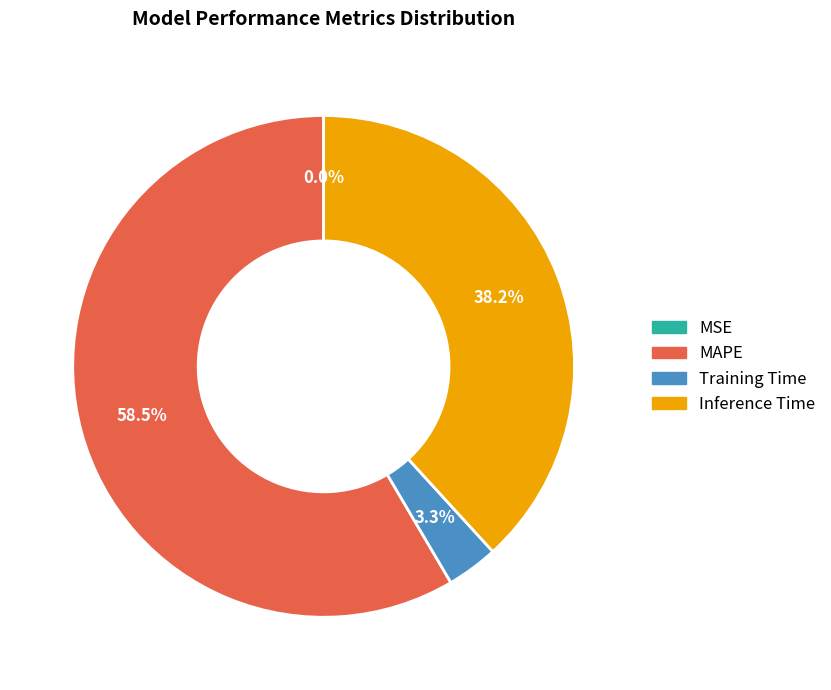

How much of the chart is everything except Training Time?

96.7%